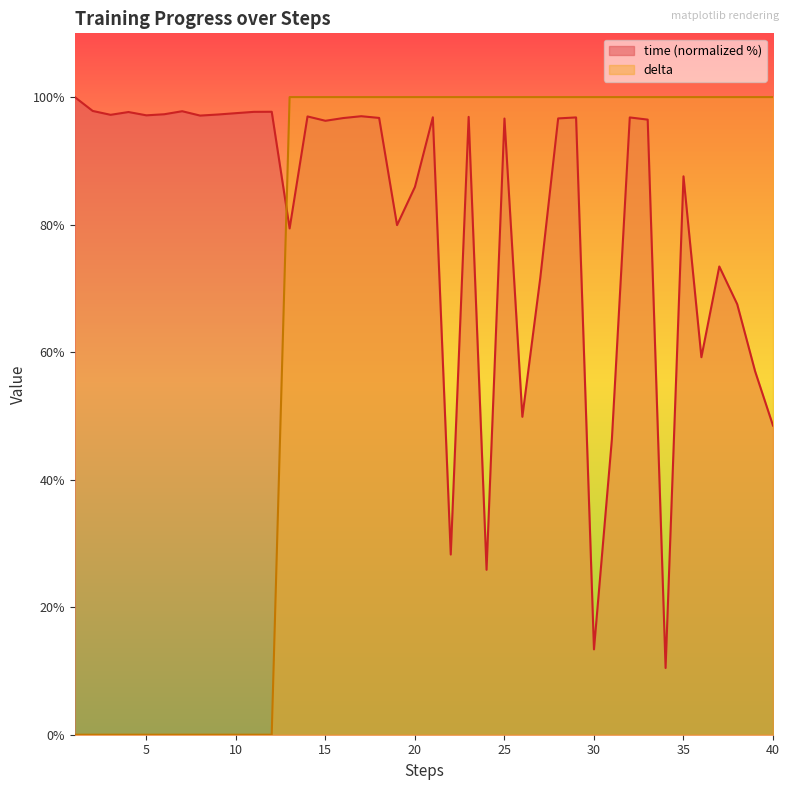

How many interior local peaks does the time series have?

12